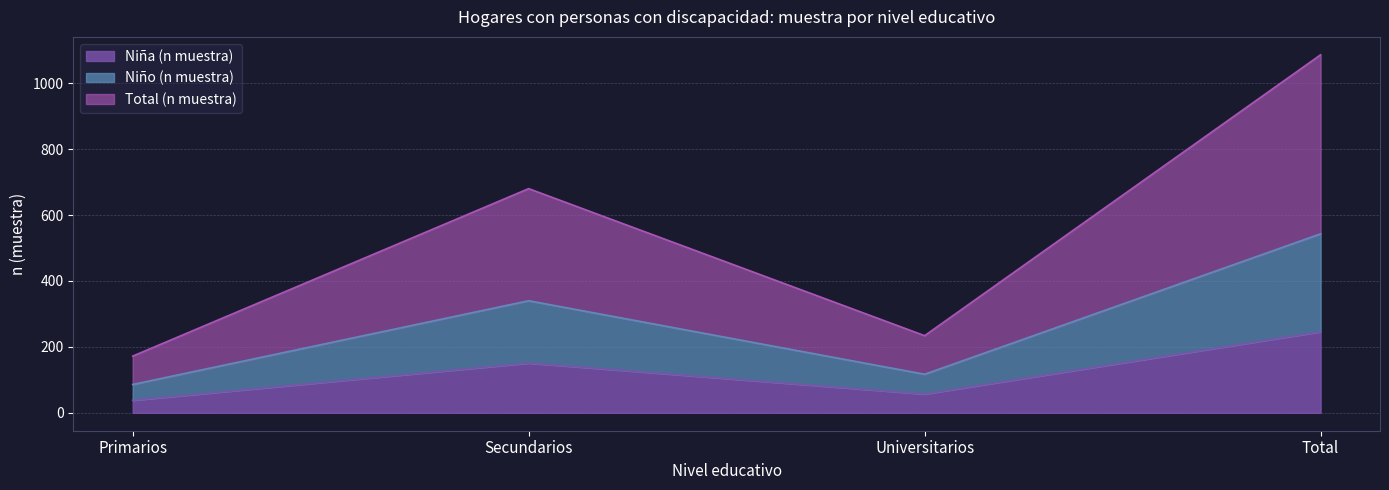

Which series changed the most between Primarios and Universitarios?

Total (n muestra)